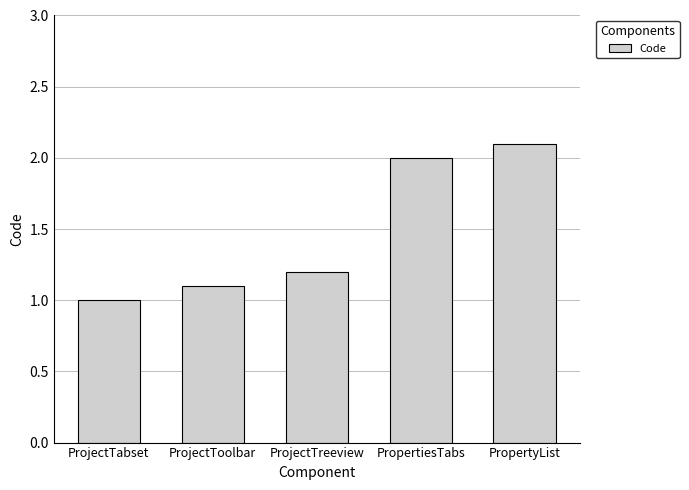

What is the minimum value shown in the chart?

1.0